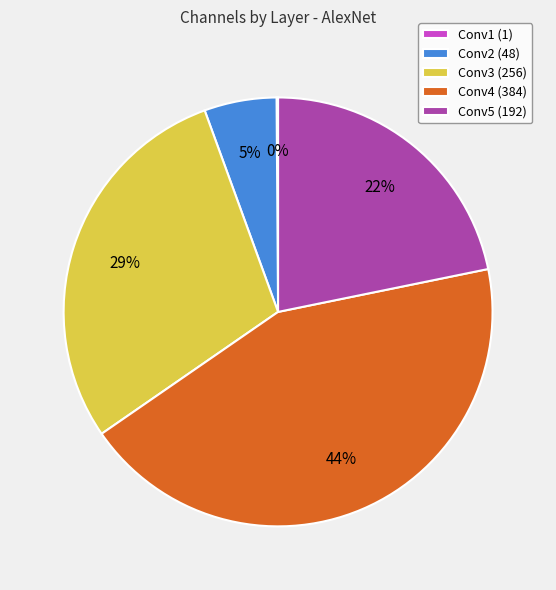

Is Conv5 (192) the majority of the pie?

No